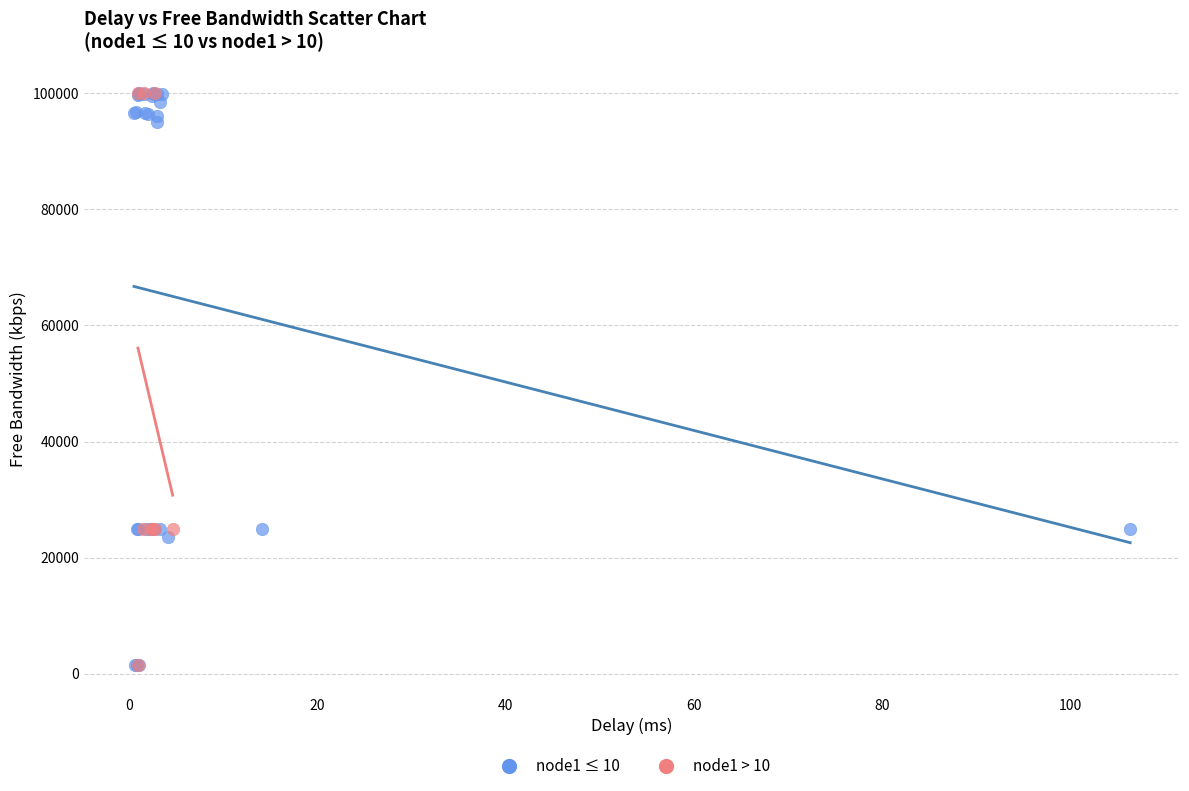

What are all the series names shown in the legend?

node1 ≤ 10, node1 > 10